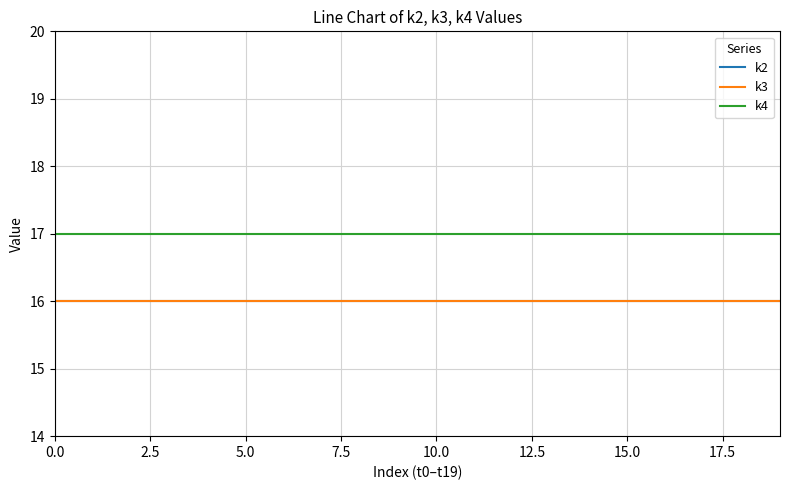

Does the chart display data point markers on the line(s)?

No